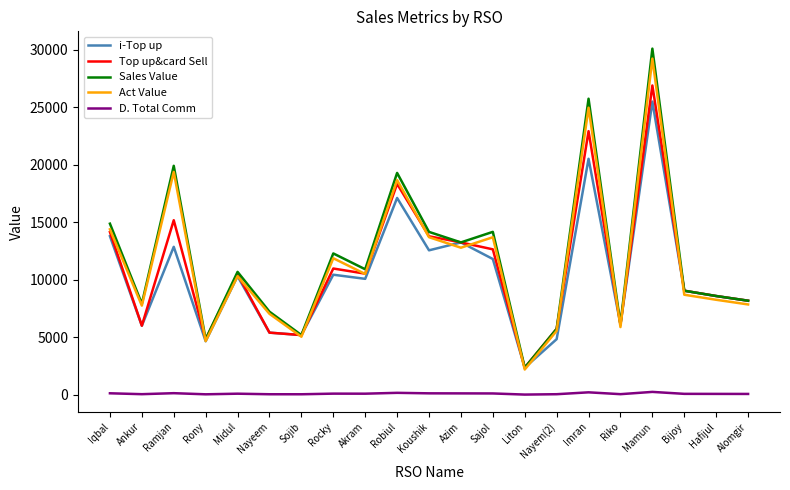

What is the sum of all Sales Value values?

250539.0